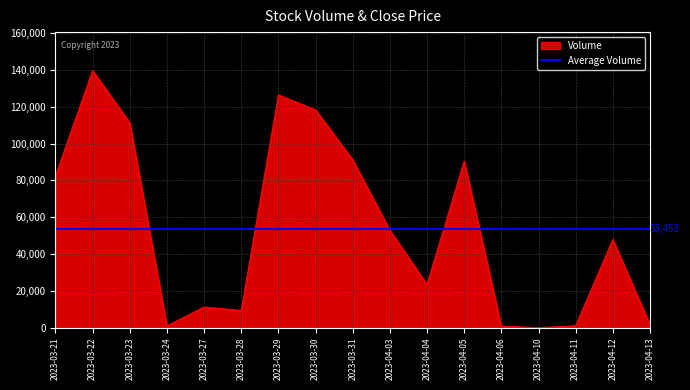

What is the label of the 2nd point from the right?

2023-04-12